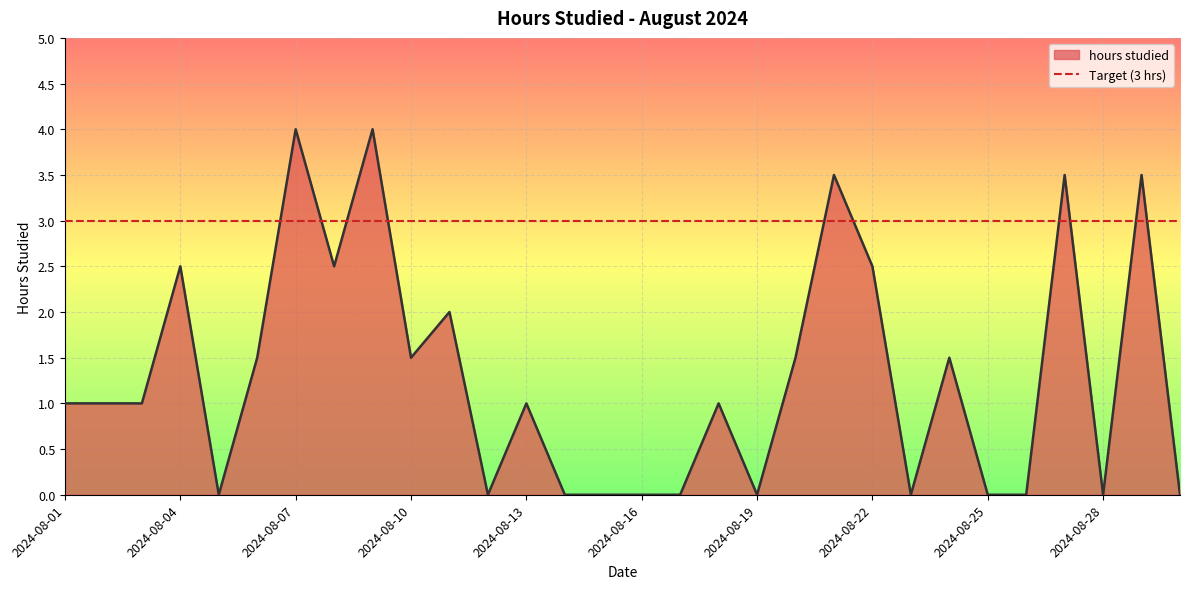

At which category does the data reach its first local valley?

2024-08-05